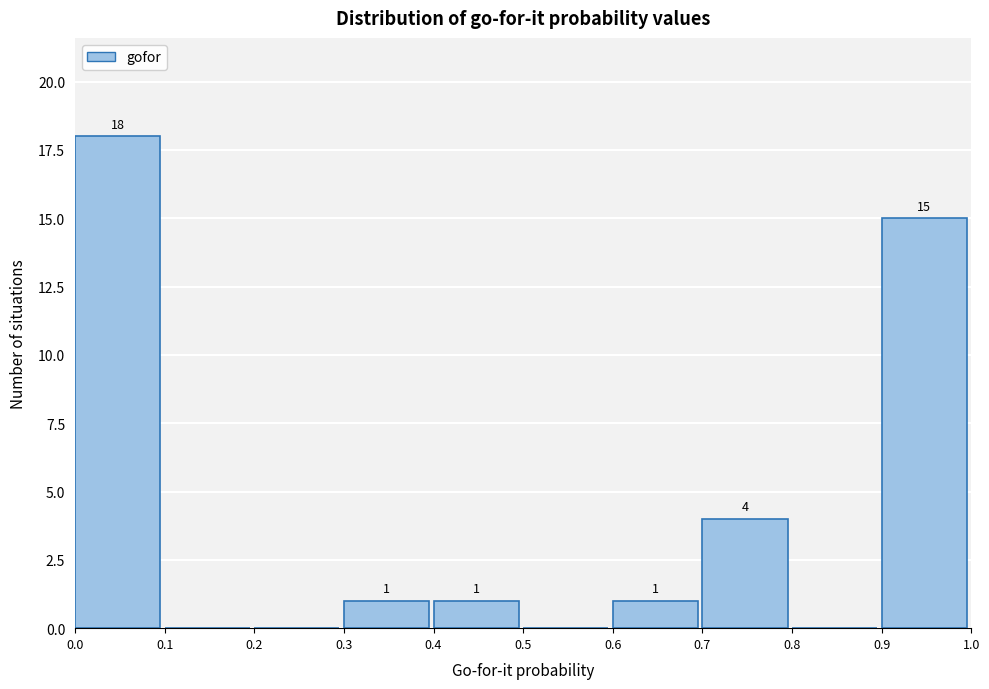

Which range on the x-axis has the tallest bar?

0.0 to 0.1